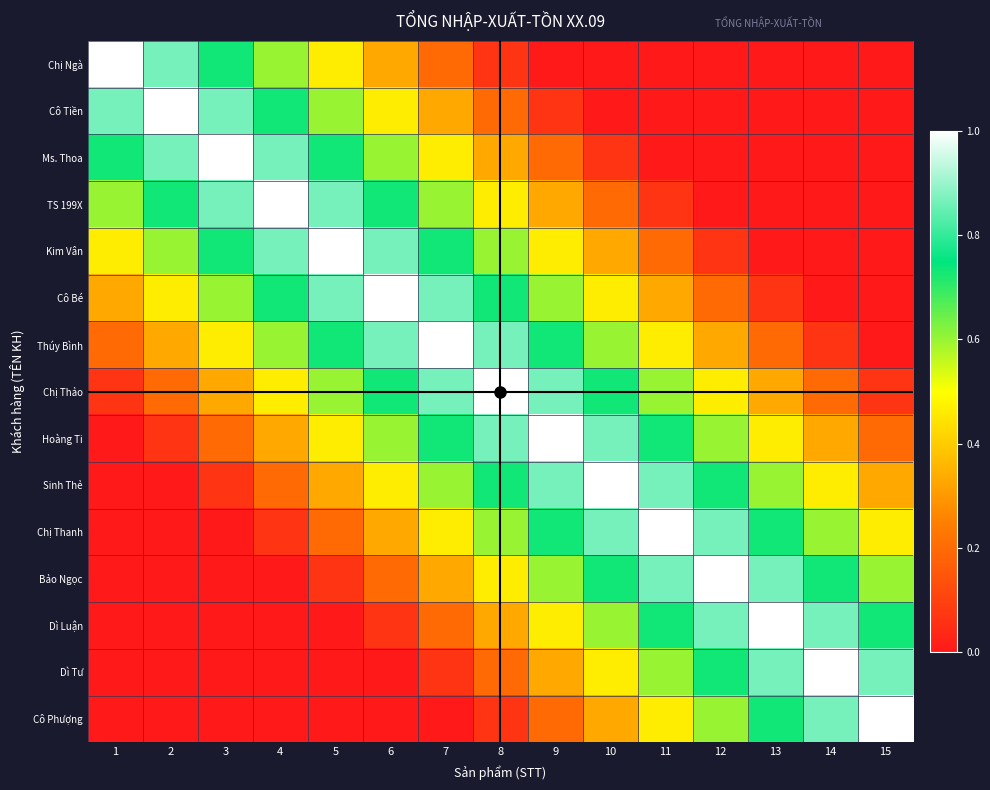

List the series in order of their peak value, lowest first.

Chị Ngà, Cô Tiền, Ms. Thoa, TS 199X, Kim Vân, Cô Bé, Thúy Bình, Chị Thảo, Hoàng Ti, Sinh Thẻ, Chị Thanh, Bảo Ngọc, Dì Luận, Dì Tư, Cô Phượng